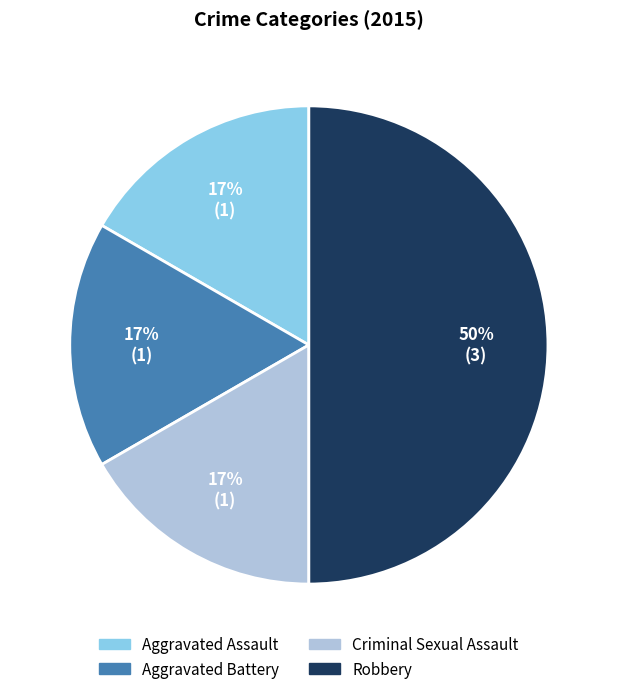

Between Criminal Sexual Assault and Robbery, which is larger?

Robbery